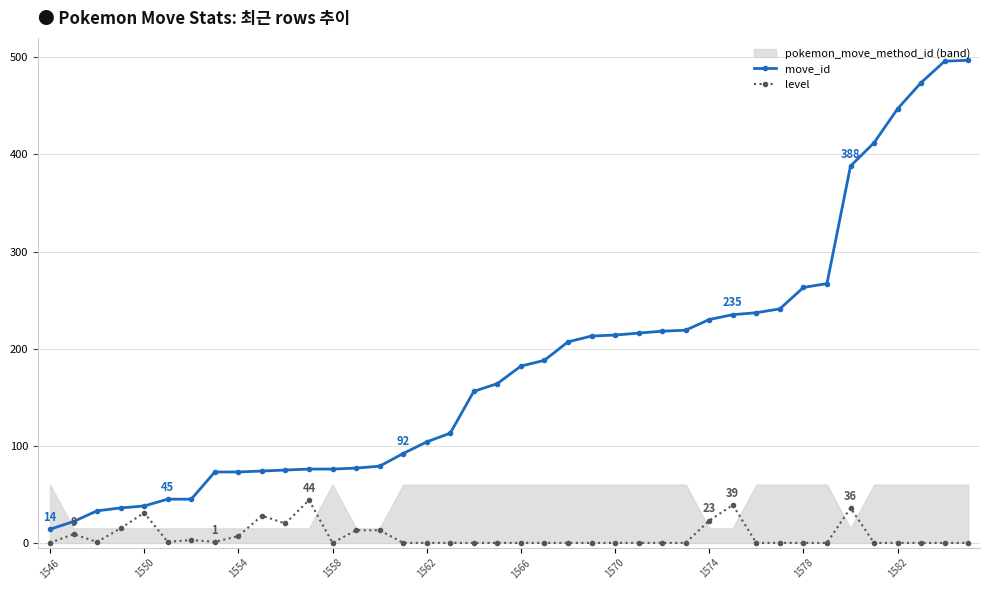

What is the difference between the maximum and second lowest values in the level series?

44